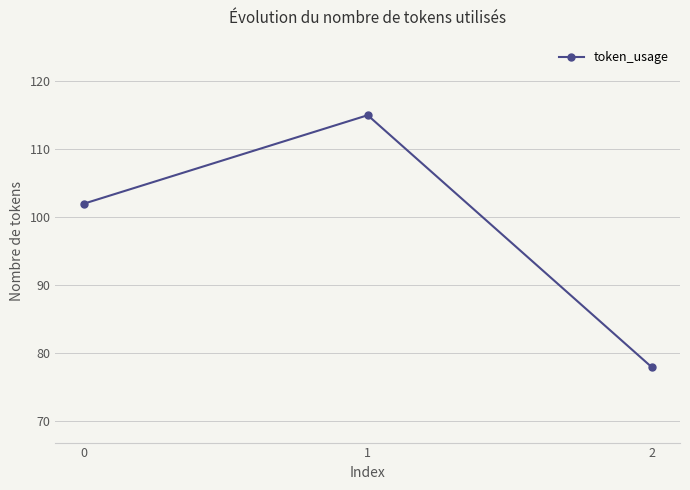

What is the value of the 2nd point from the left?

115